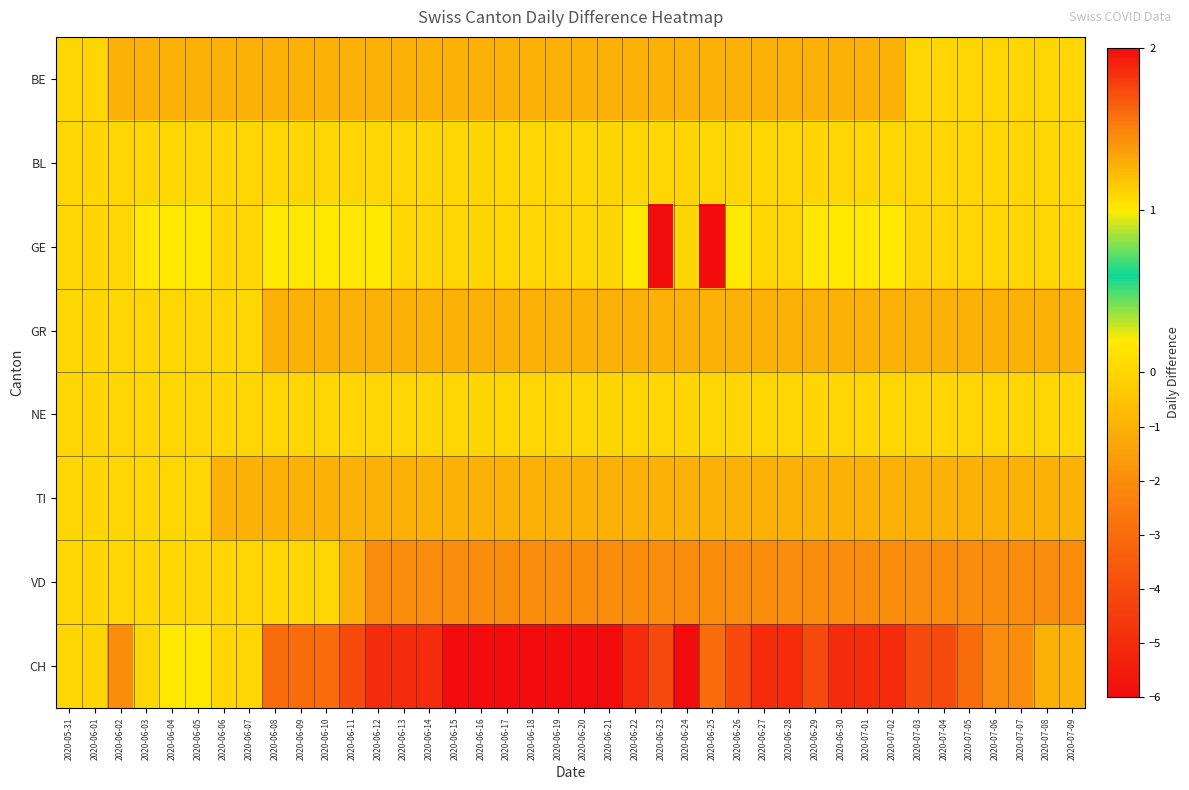

Between 2020-07-07 and 2020-06-13, which is larger?

2020-07-07